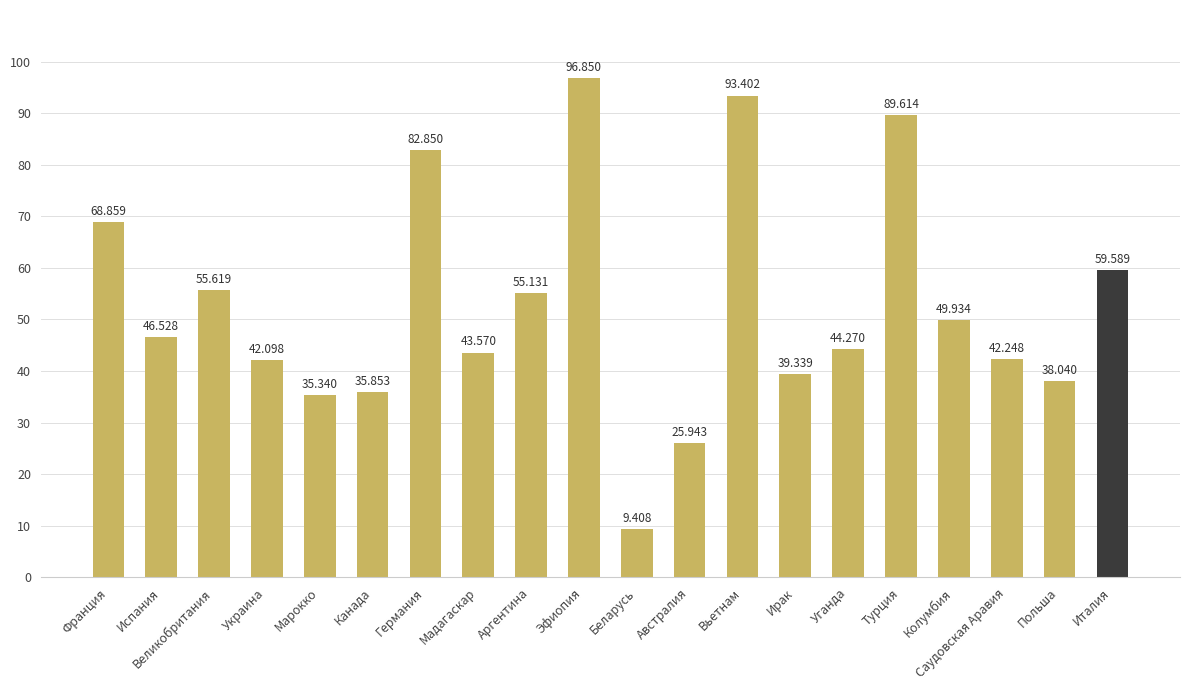

What is the label of the 2nd bar from the right?

Польша